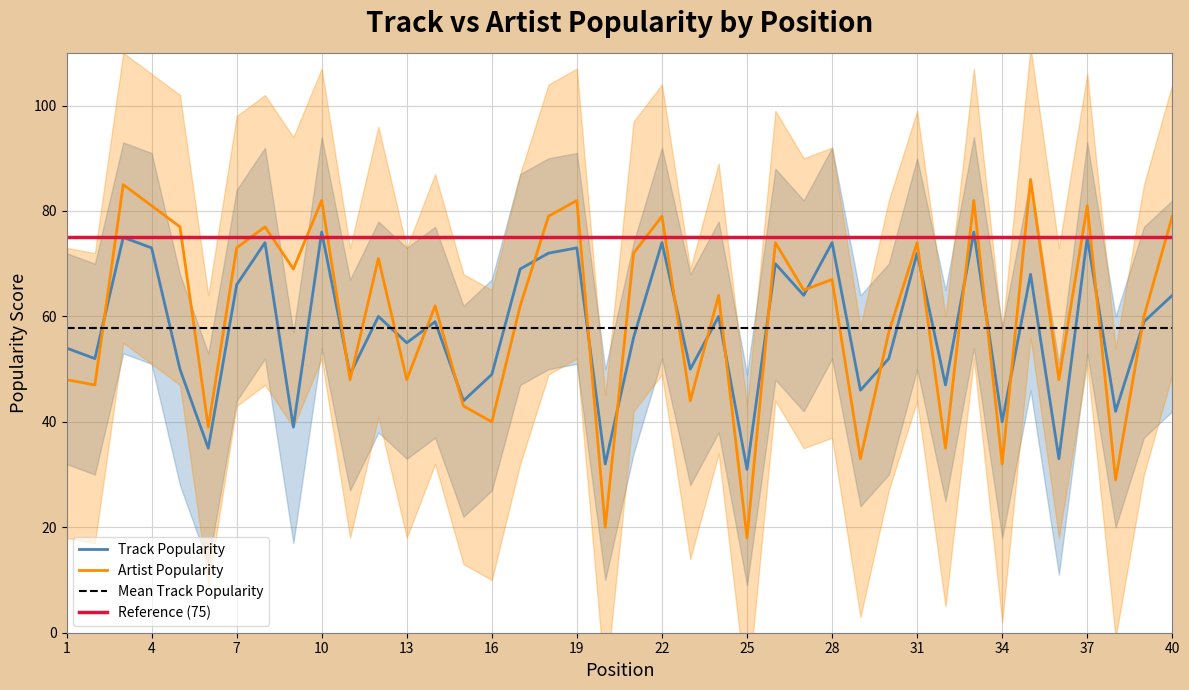

The Track Popularity series shows 20 at 25. True or false?

False